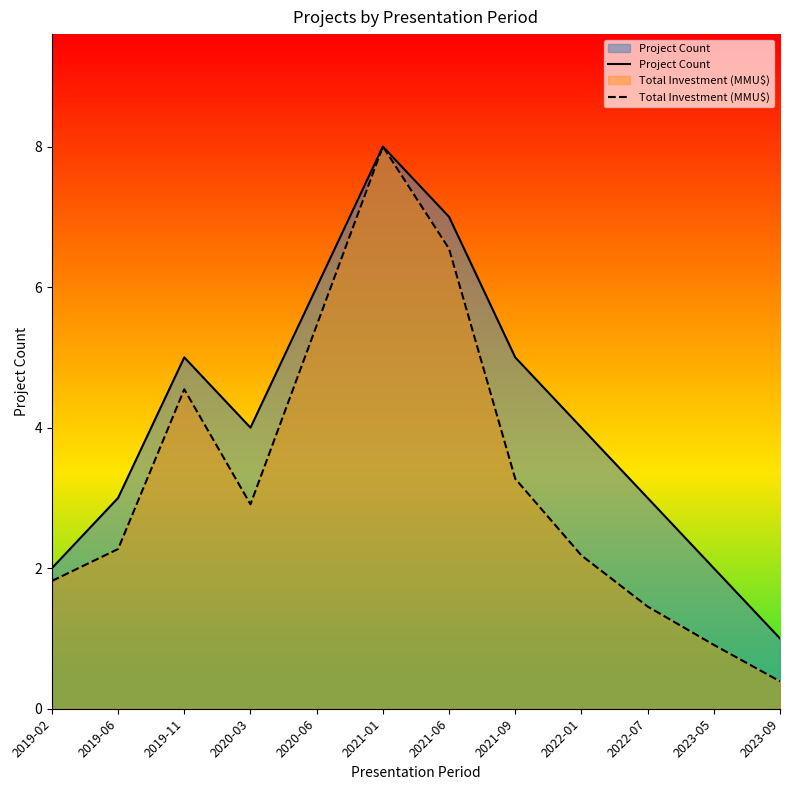

Reading left to right, extract all data points from this chart.

Project Count: 2019-02=2.0	2019-06=3.0	2019-11=5.0	2020-03=4.0	2020-06=6.0	2021-01=8.0	2021-06=7.0	2021-09=5.0	2022-01=4.0	2022-07=3.0	2023-05=2.0	2023-09=1.0
Total Investment (MMU$): 2019-02=1.8	2019-06=2.3	2019-11=4.5	2020-03=2.9	2020-06=5.5	2021-01=8.0	2021-06=6.5	2021-09=3.3	2022-01=2.2	2022-07=1.5	2023-05=0.9	2023-09=0.4